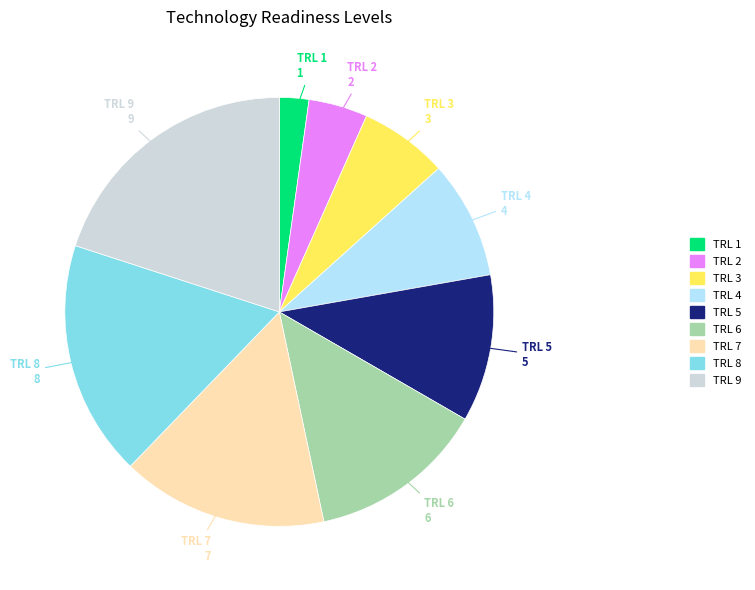

Approximately how many times larger is the value at TRL 4 compared to TRL 7?

0.6